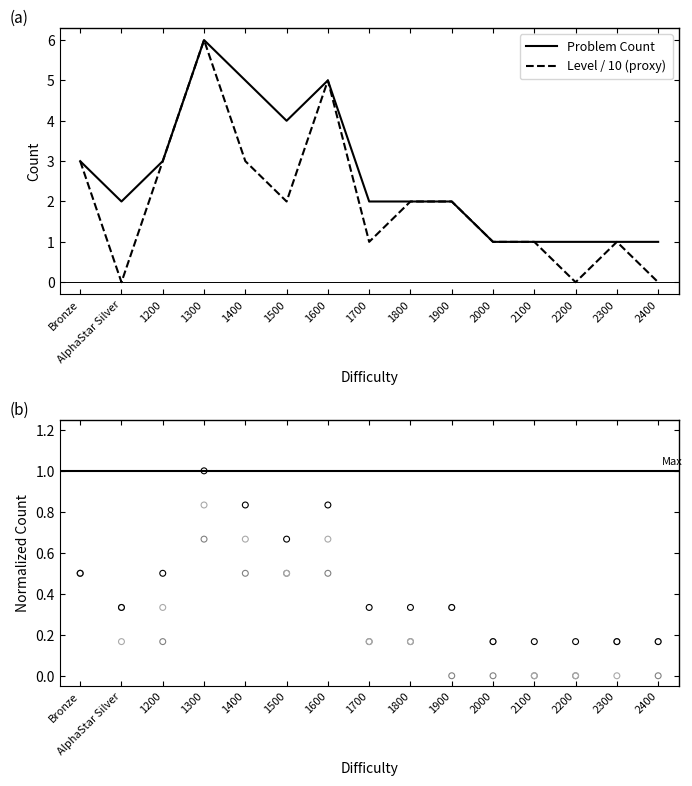

True or false: Problem Count has a value of 1 at 1200.

False